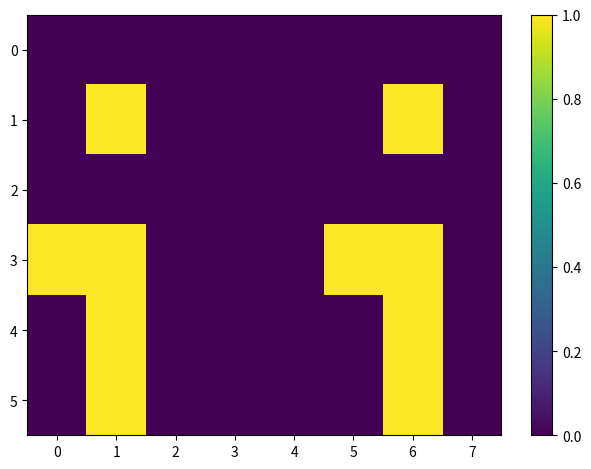

Which category has the highest value across all series?

1